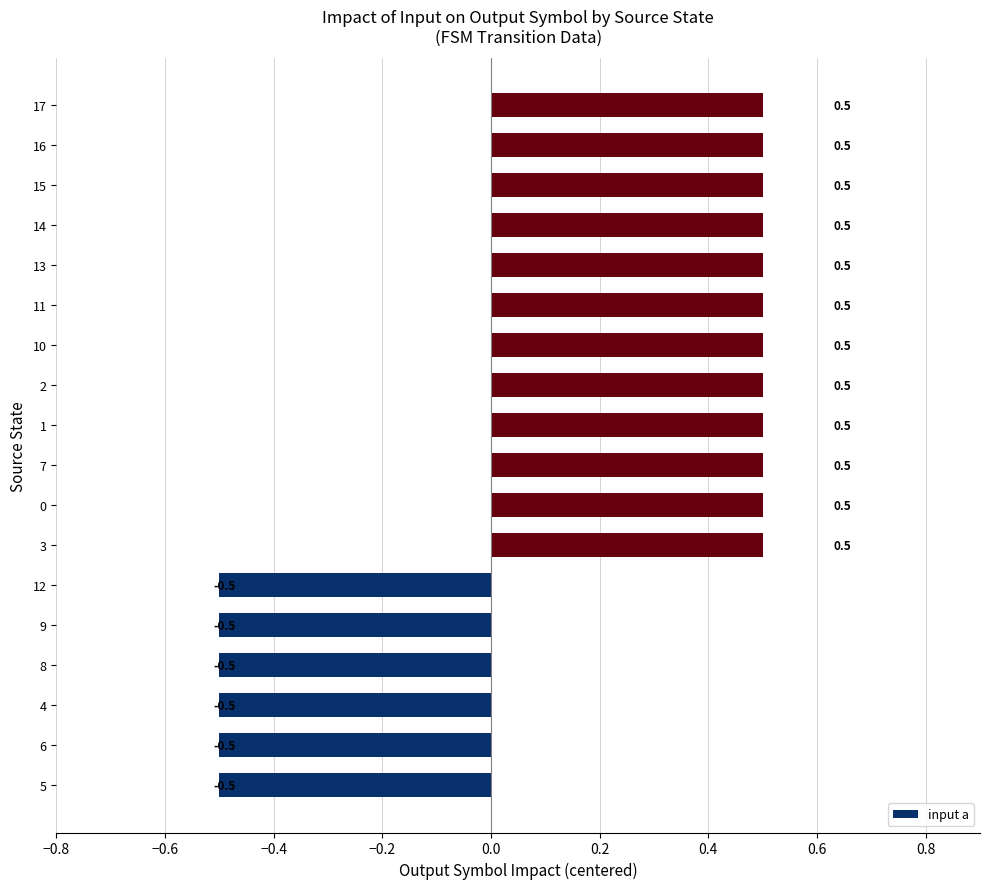

Reading top to bottom, list all the values displayed in this chart.

0.5	0.5	0.5	0.5	0.5	0.5	0.5	0.5	0.5	0.5	0.5	0.5	-0.5	-0.5	-0.5	-0.5	-0.5	-0.5